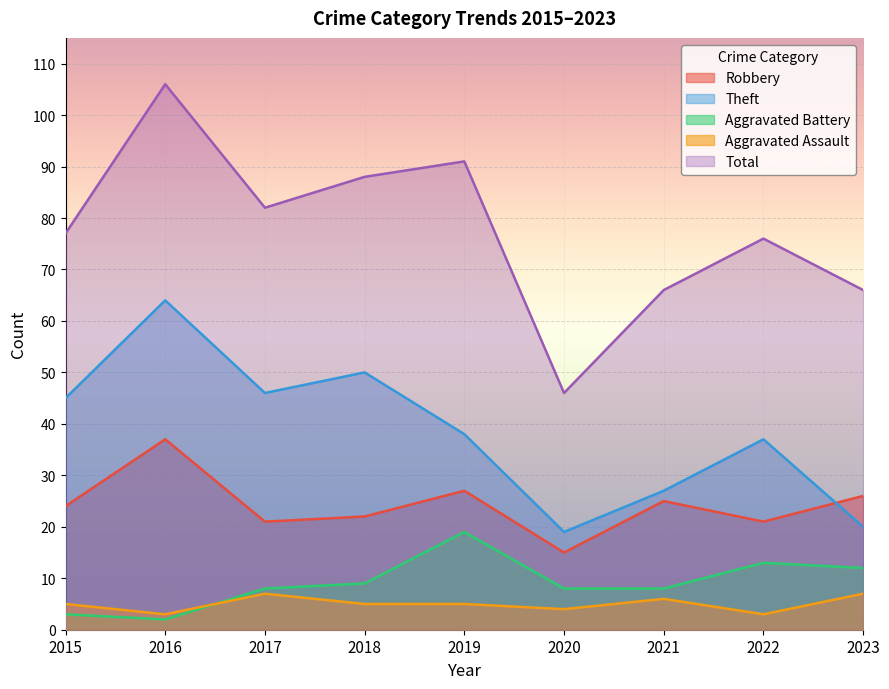

The Total series shows 46 at 2020. True or false?

True